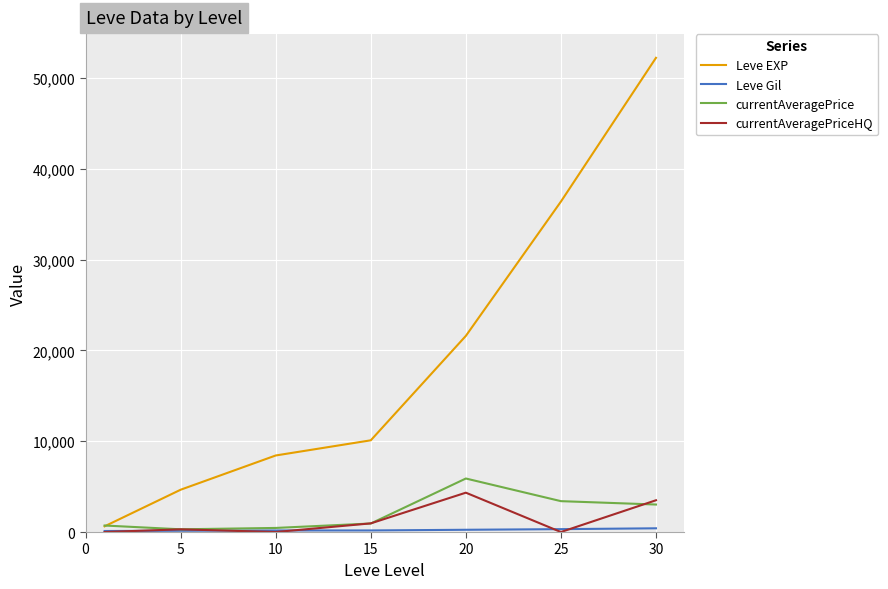

What is the maximum value shown in the chart?

52220.0